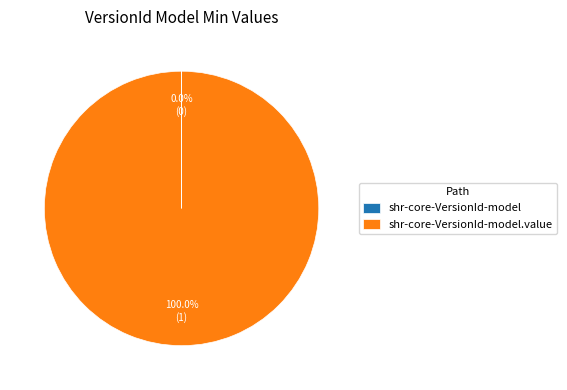

To the nearest percent, what is the average slice percentage?

50%